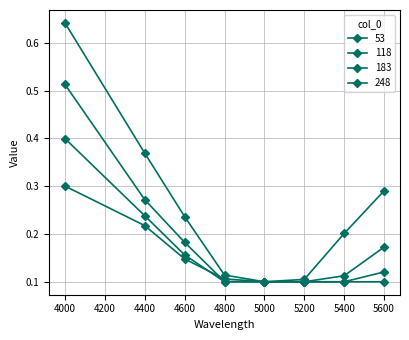

Which series ends up on top after the final intersection of 248 and 183?

248